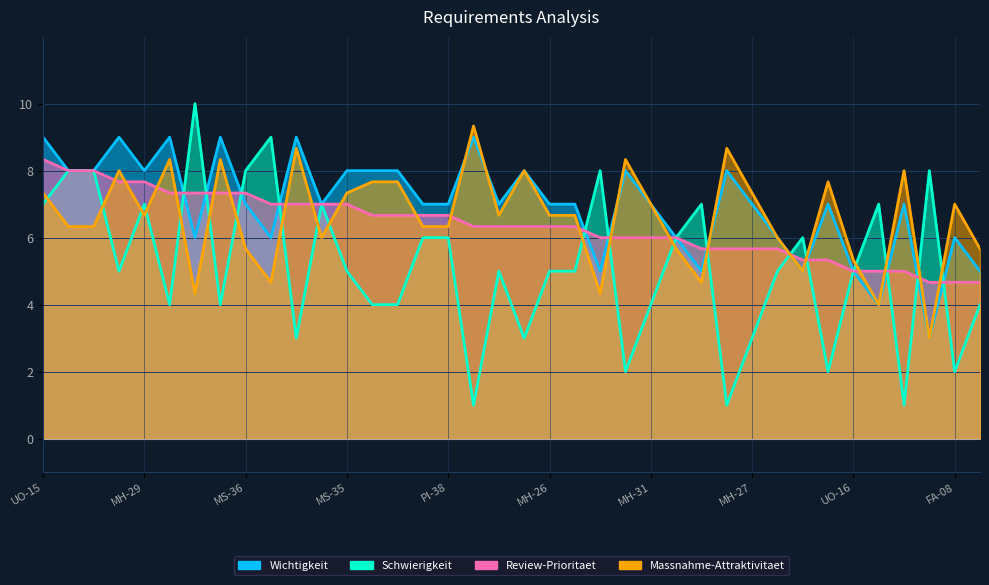

What is the total value across all series at FS-06?

25.7